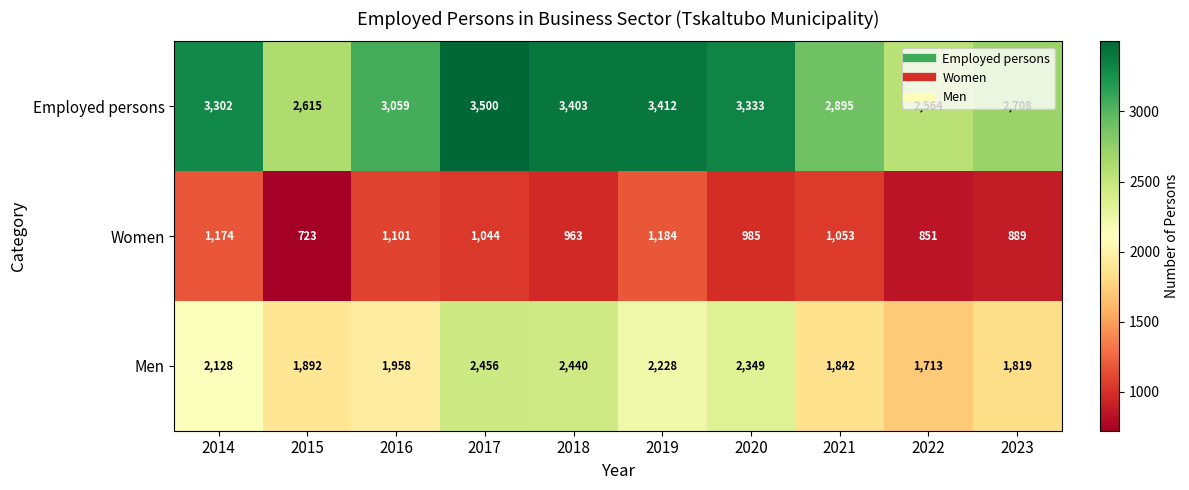

List the series in order of their peak value, lowest first.

Women, Men, Employed persons